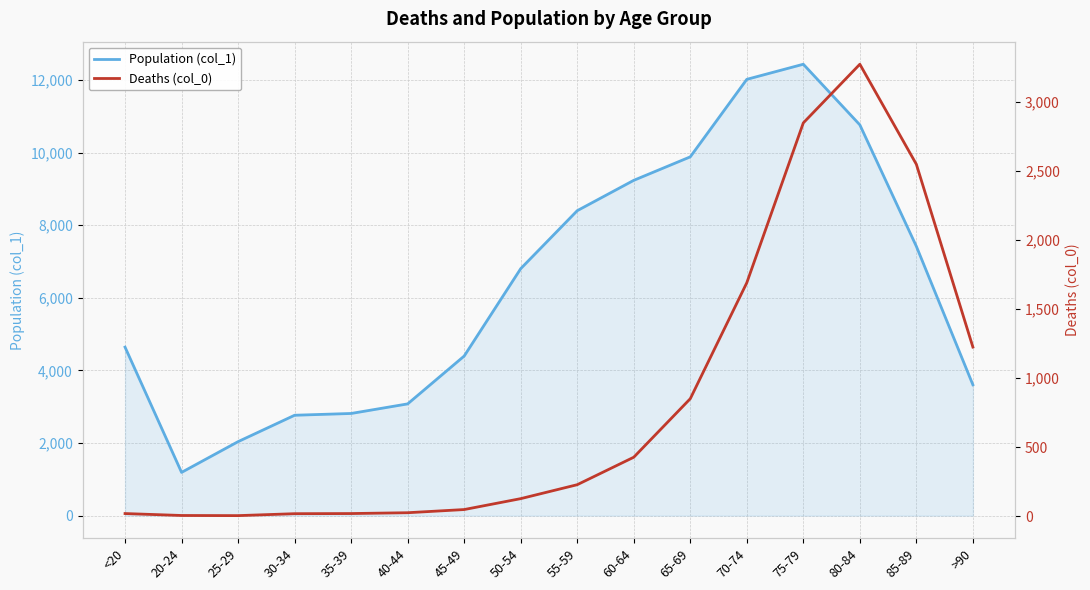

Rank the series at 80-84 from lowest to highest value.

Deaths (col_0), Population (col_1)